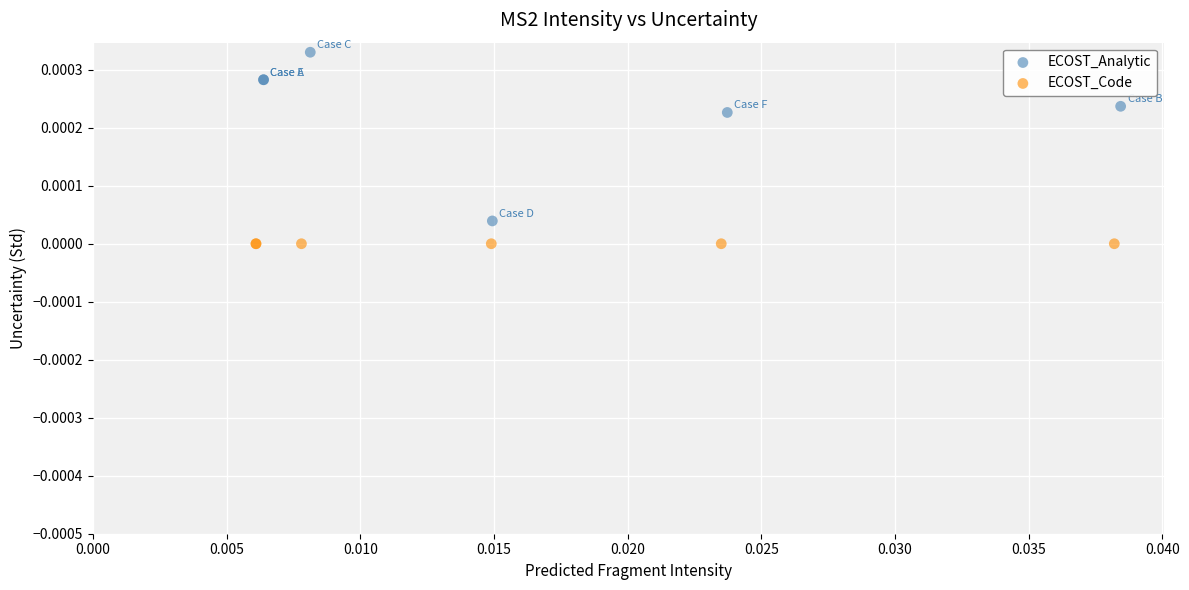

Which series contains the lowest Y value?

ECOST_Code